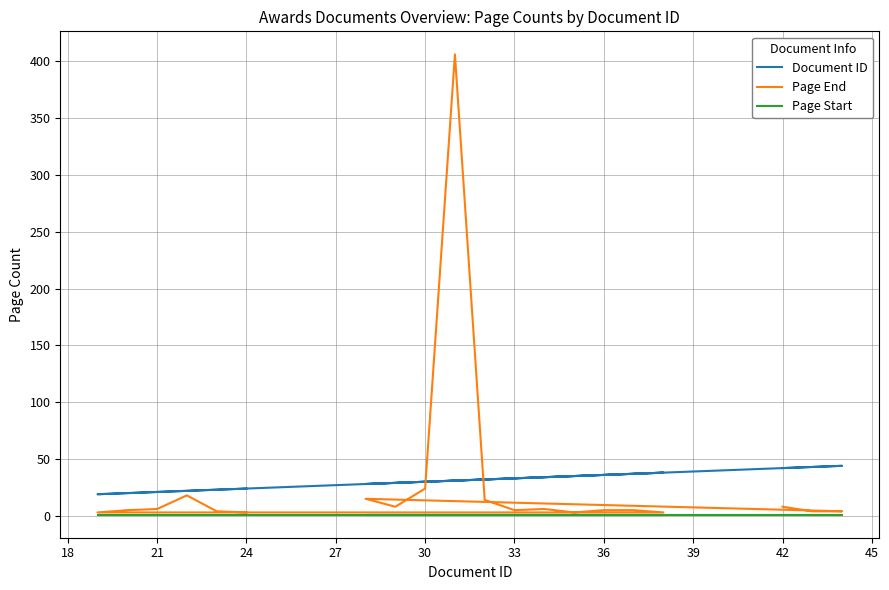

How many values in the Page End series exceed 5?

9